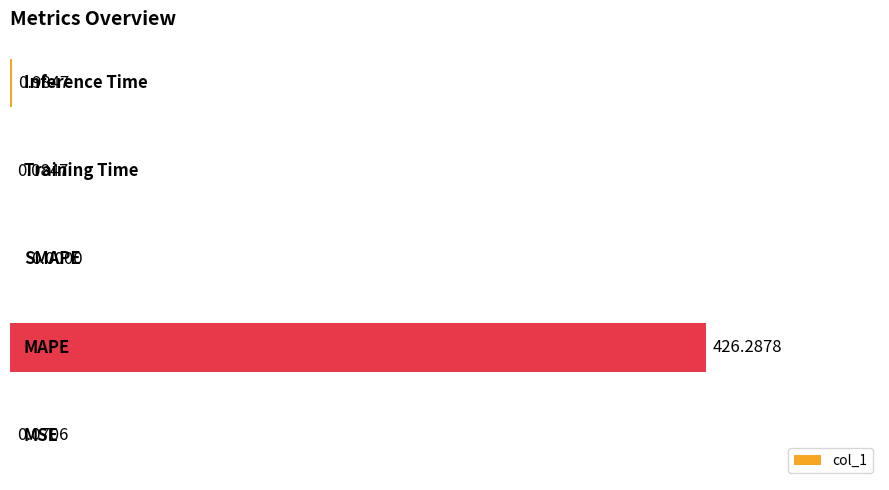

What is the sum of all values?

427.4